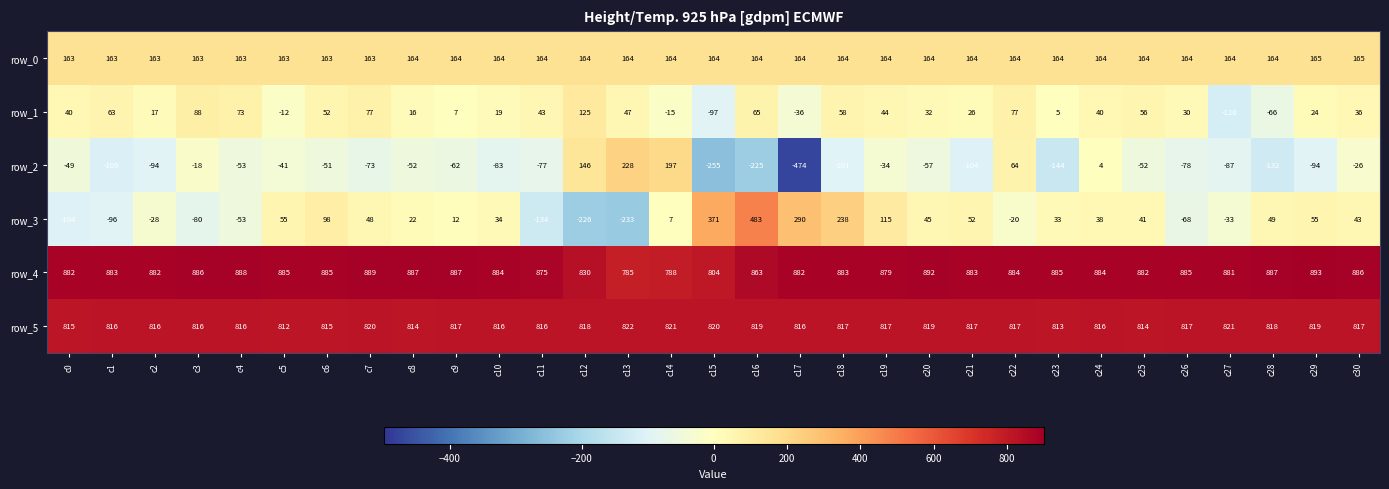

What is the sum of all row_2 values?

-1986